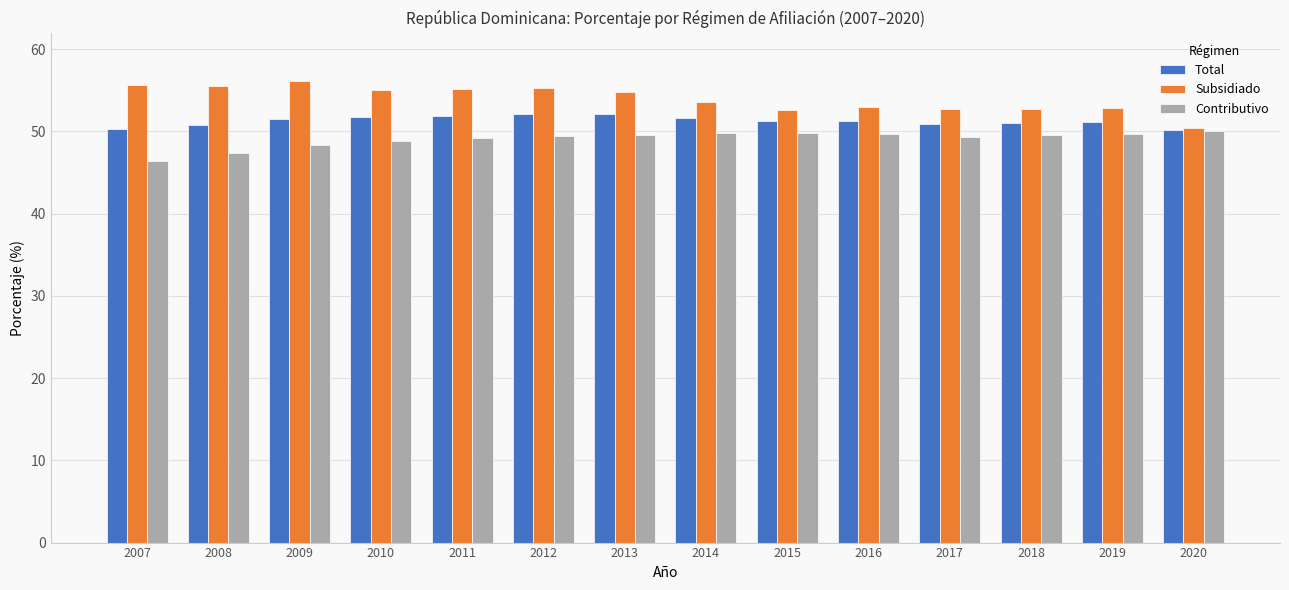

Are the bars grouped side by side (vs. stacked)?

Yes